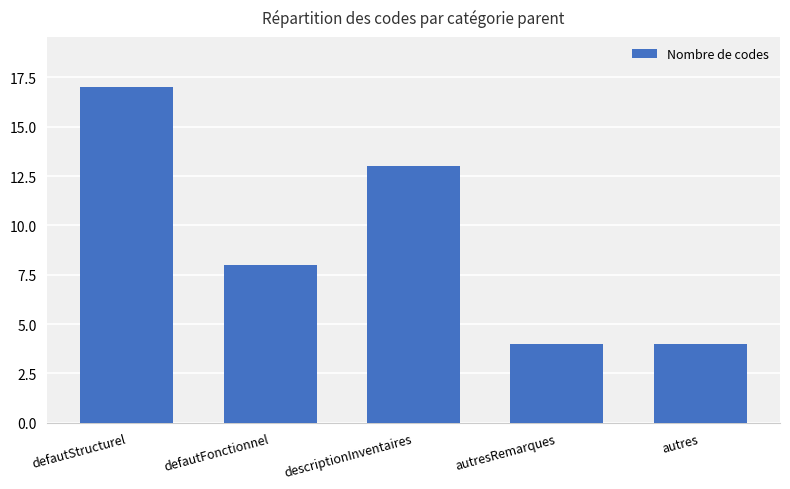

How many series are shown in this chart?

1